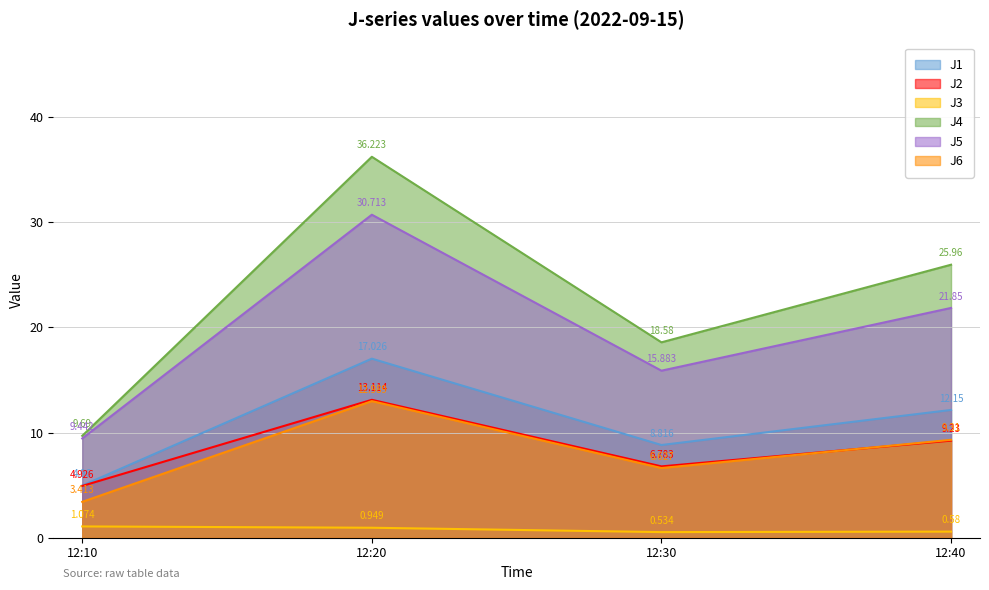

The value of J2 at 12:40 is 2.1. True or false?

False